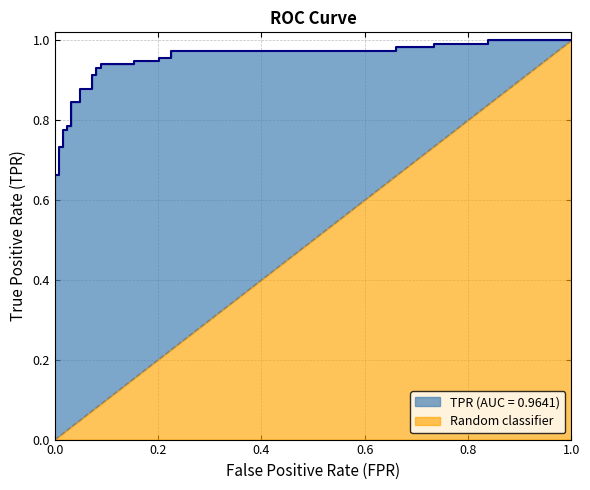

Where is the data nearest to the value 0?

fpr